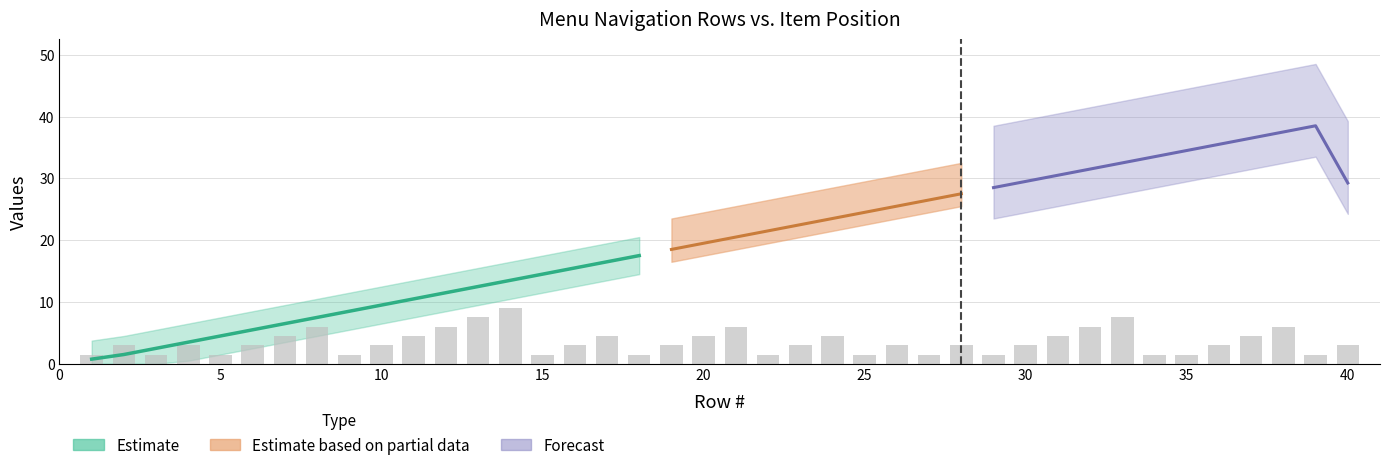

Rank the categories by value from lowest to highest.

1, 3, 5, 9, 15, 18, 22, 25, 27, 29, 34, 35, 39, 2, 4, 6, 10, 16, 19, 23, 26, 28, 30, 36, 40, 7, 11, 17, 20, 24, 31, 37, 8, 12, 21, 32, 38, 13, 33, 14